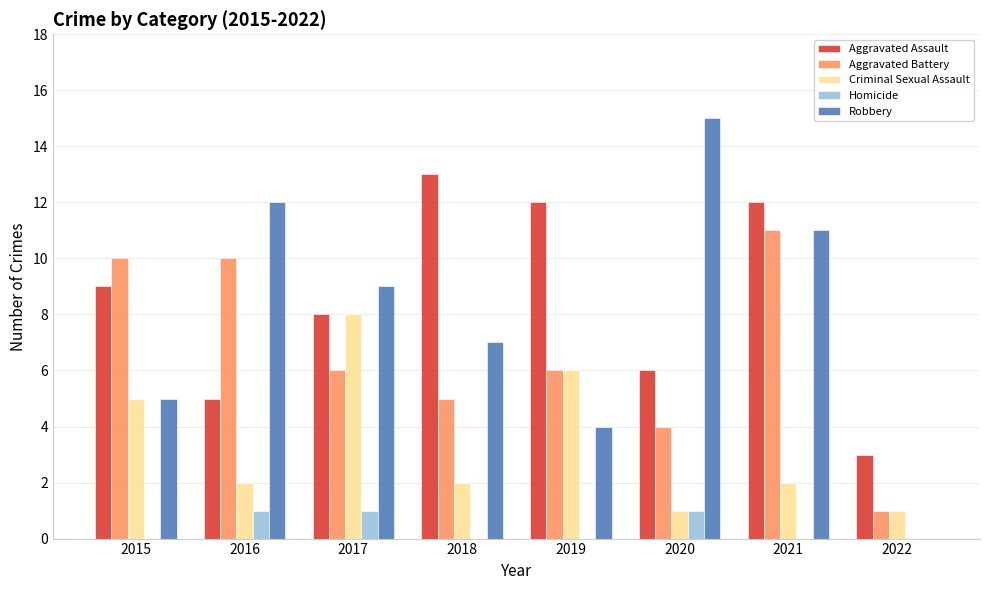

What is the sum of all Aggravated Assault values?

68